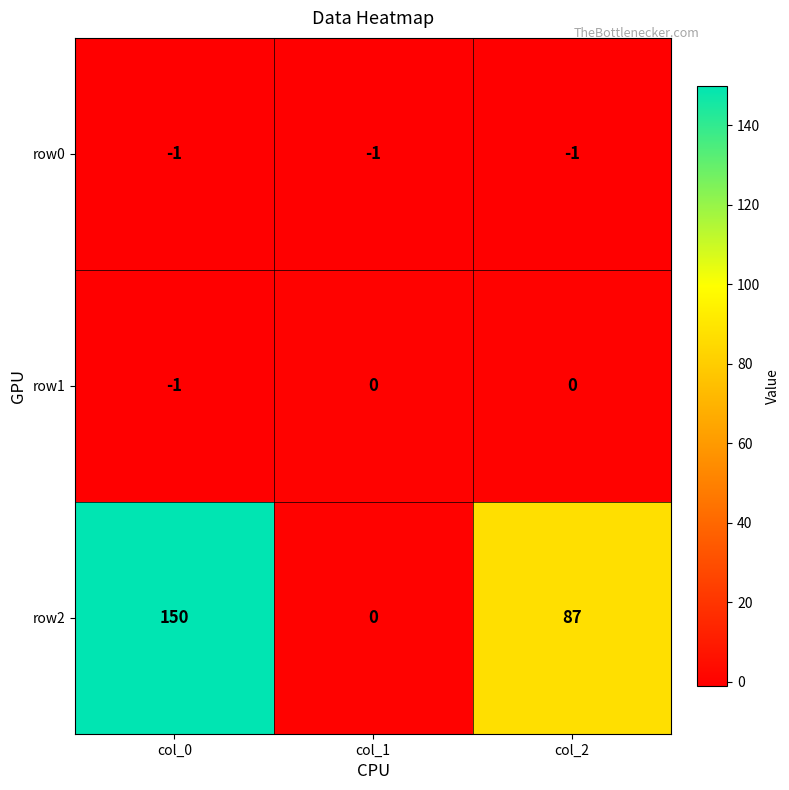

List the series in order of their peak value, lowest first.

row0, row1, row2